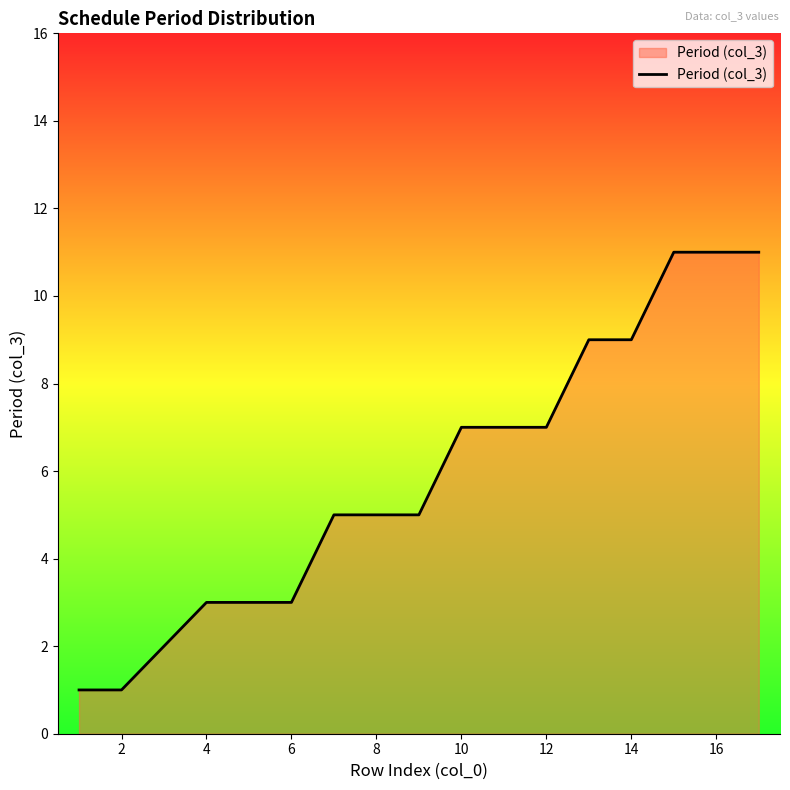

What is the difference between the maximum and minimum values?

10